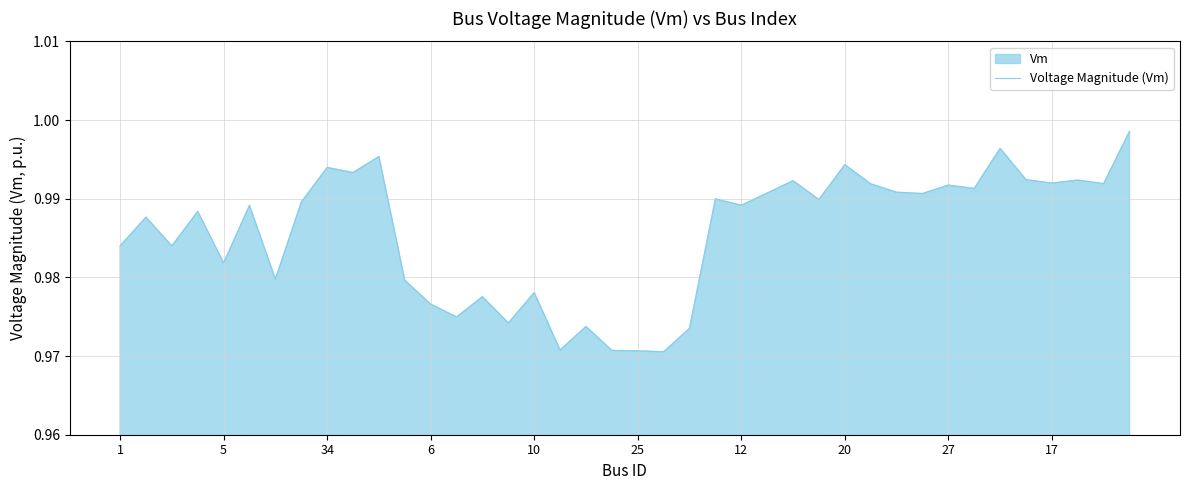

Read the value at 23.

1.0